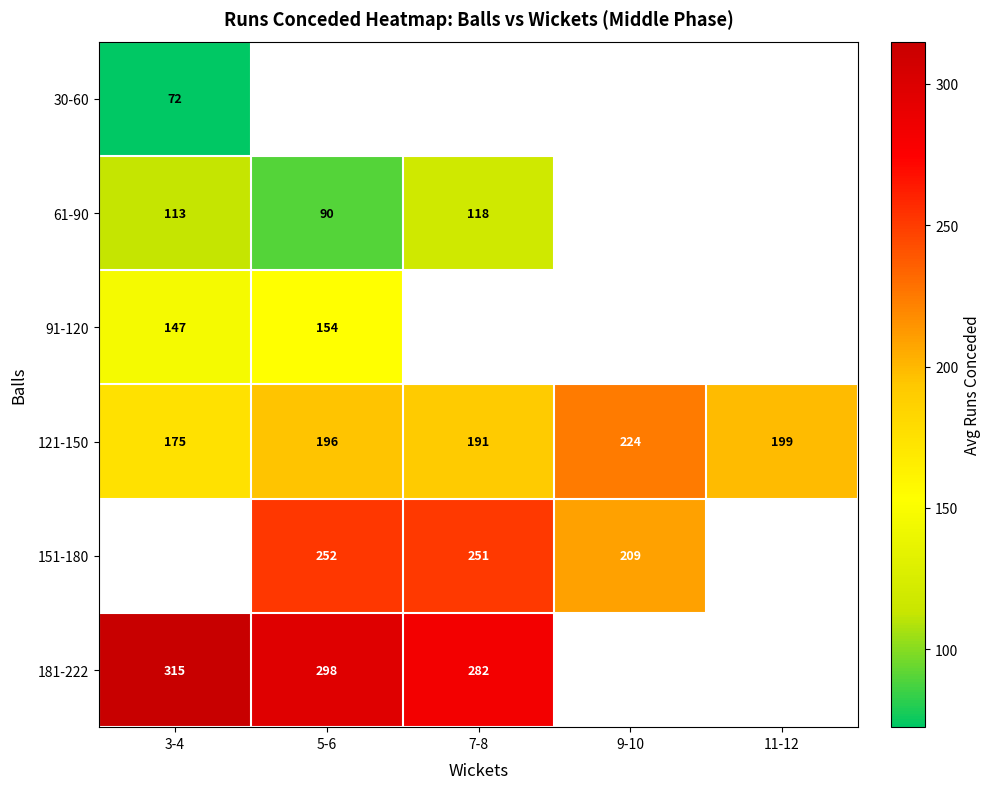

List the series in order of their peak value, lowest first.

30-60, 61-90, 91-120, 121-150, 151-180, 181-222